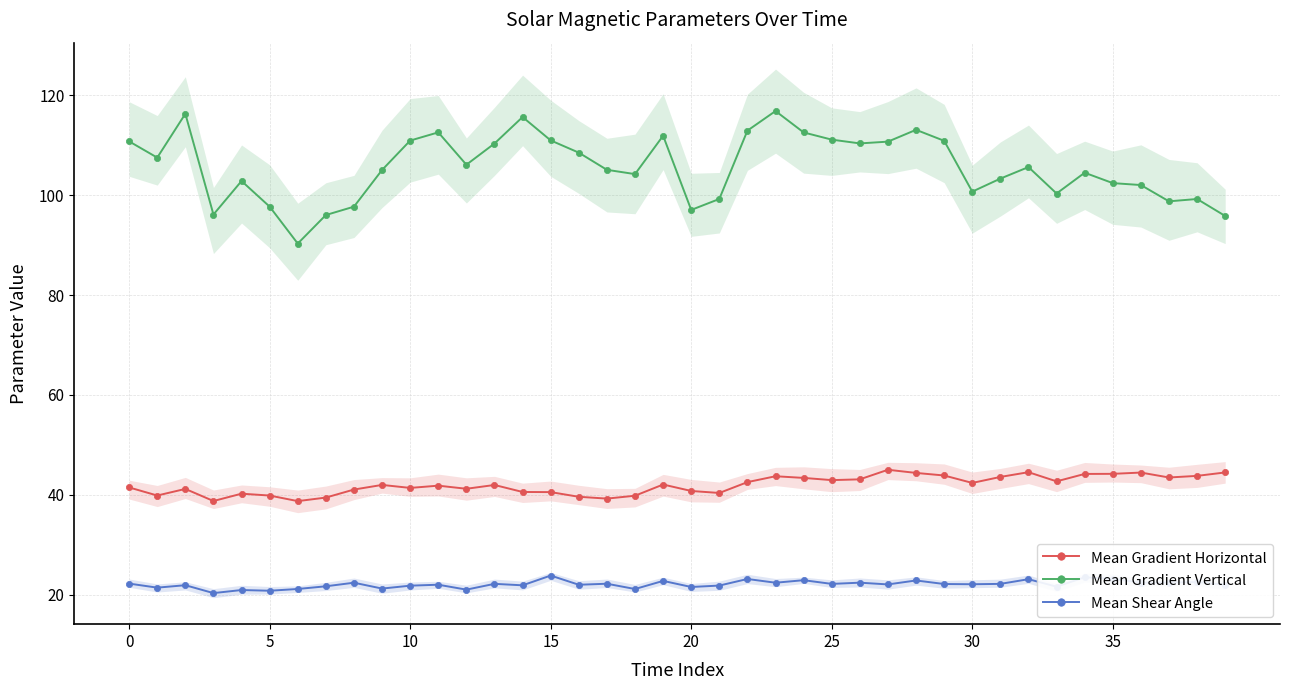

Which series changed the most between 13 and 19?

Mean Gradient Vertical